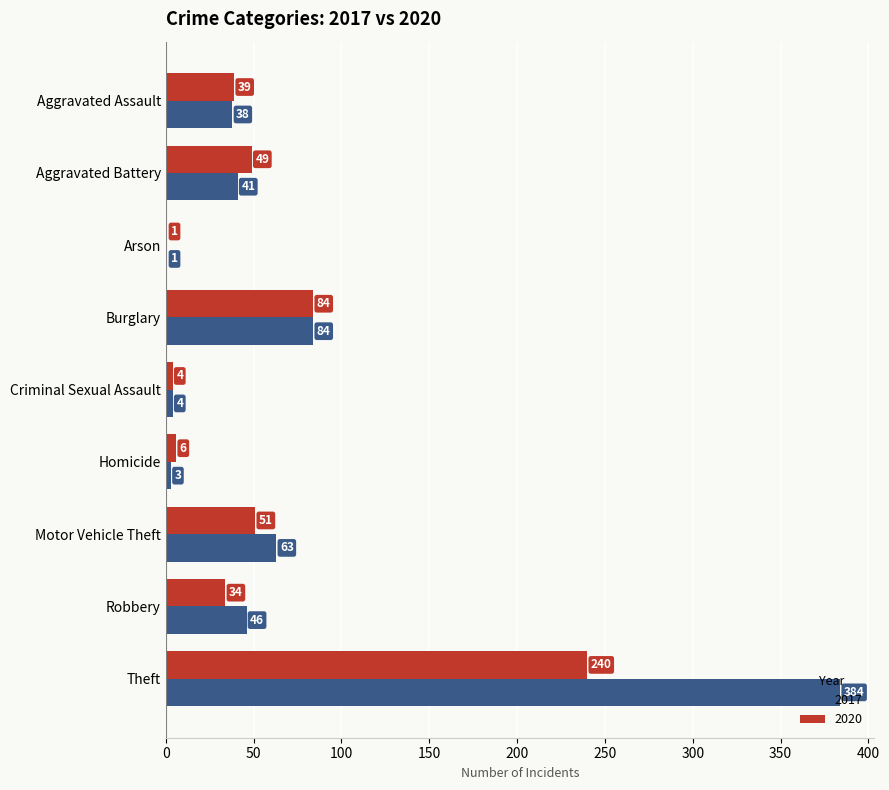

Where is 2017 nearest to the value 192?

Burglary